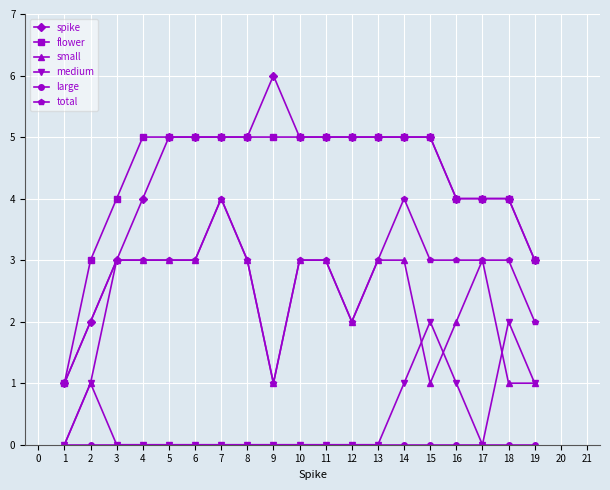

True or false: medium has more than 0 points higher than both neighbors.

True